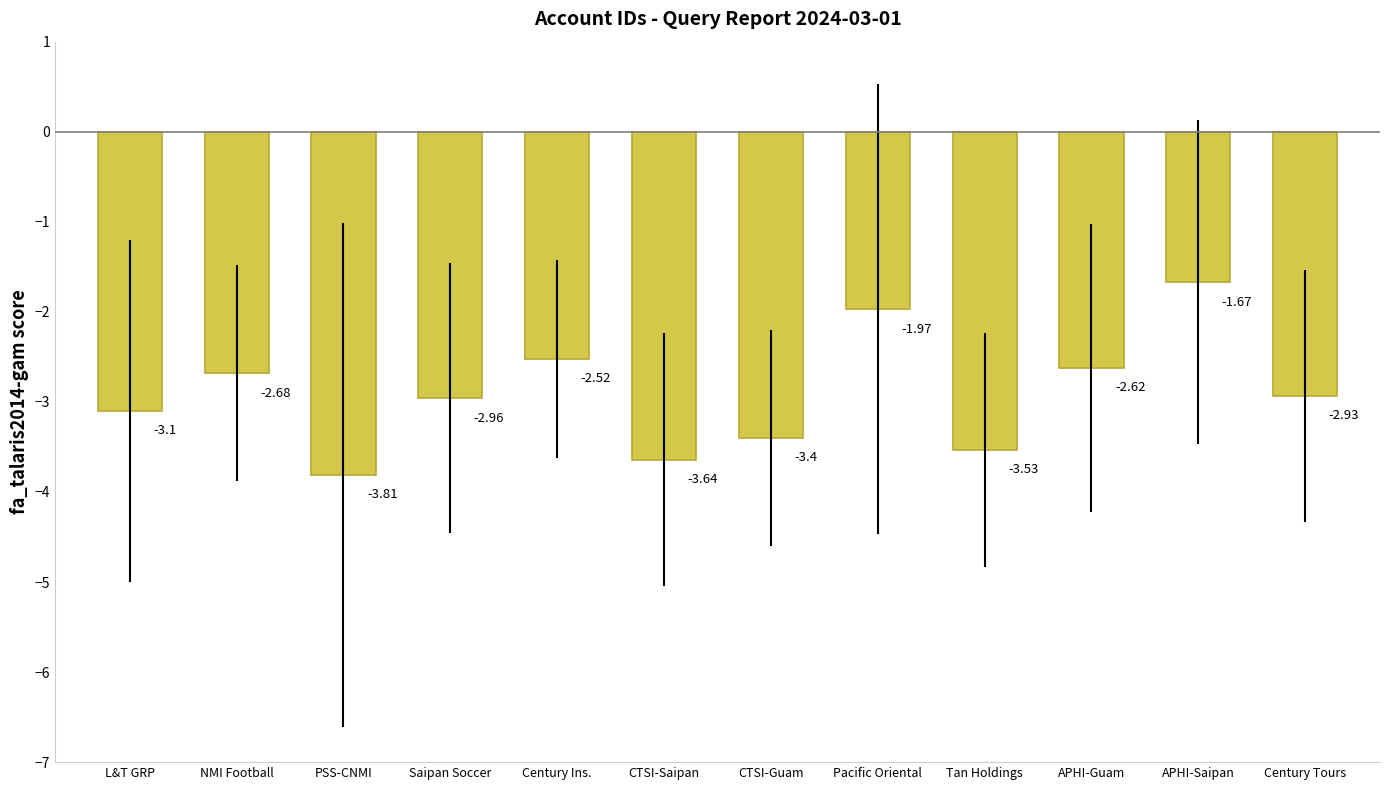

How many bars are there in total?

12